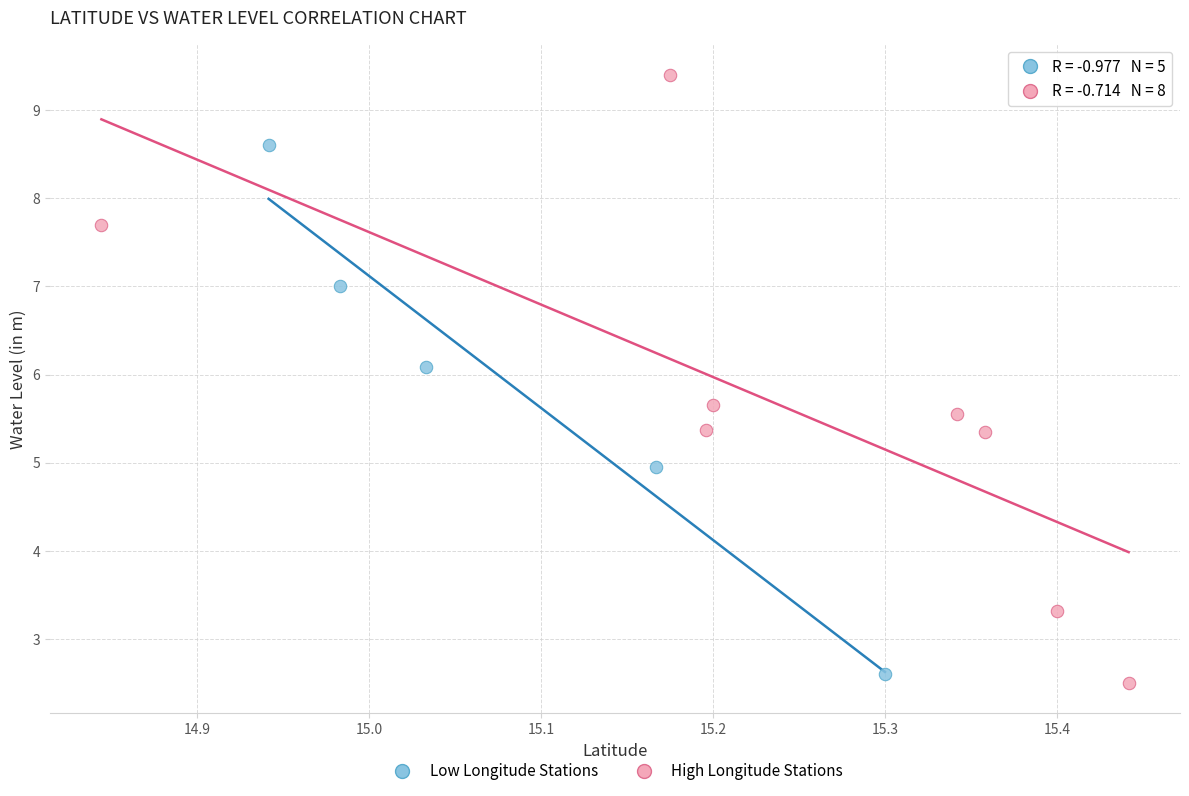

Which series reaches the maximum Y coordinate?

High Longitude Stations